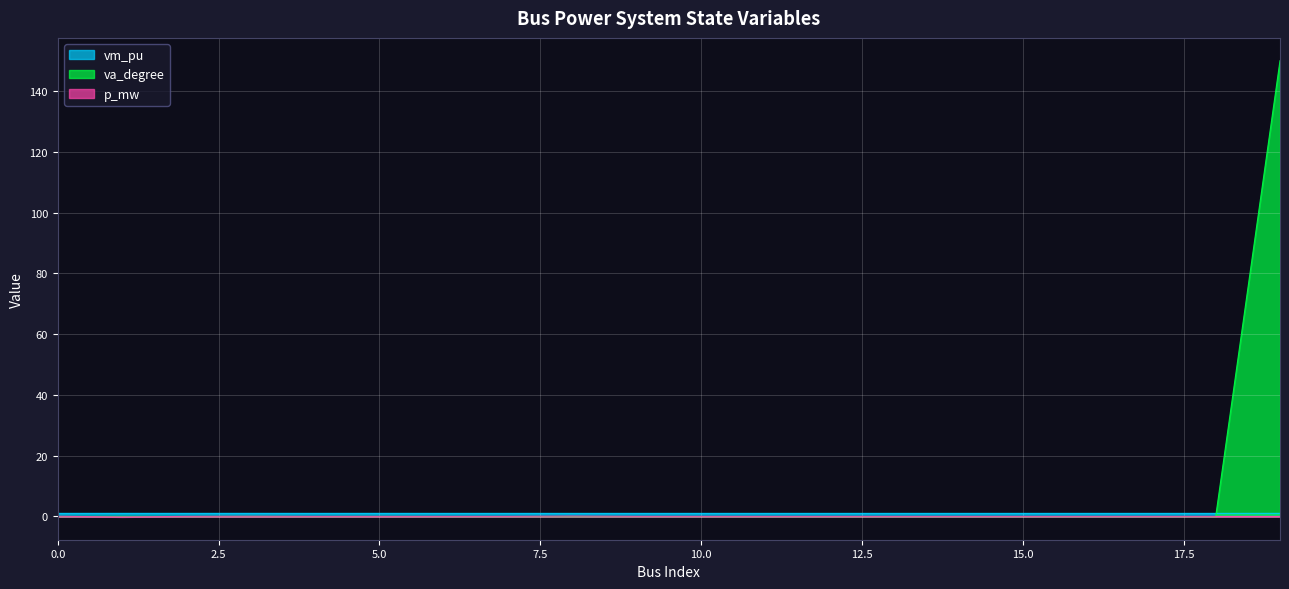

At which category does va_degree reach its first local peak?

1